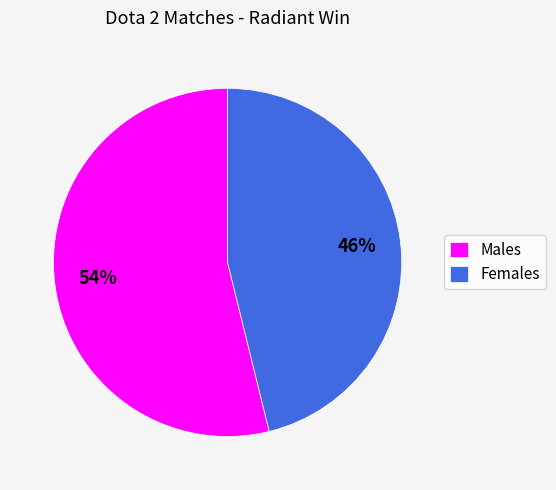

Is there a majority slice in this chart?

Yes